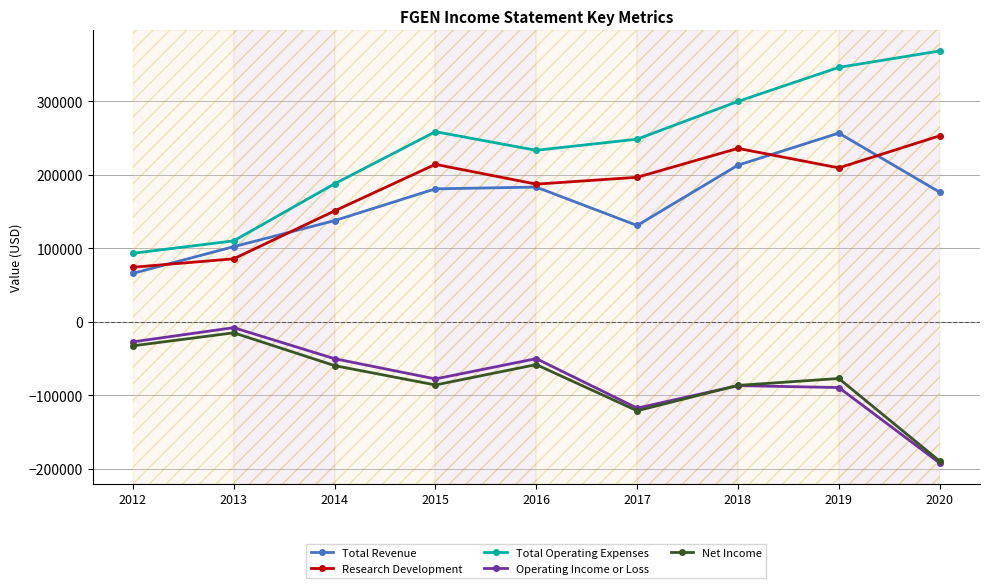

True or false: Research Development and Total Operating Expenses cross at least once.

False